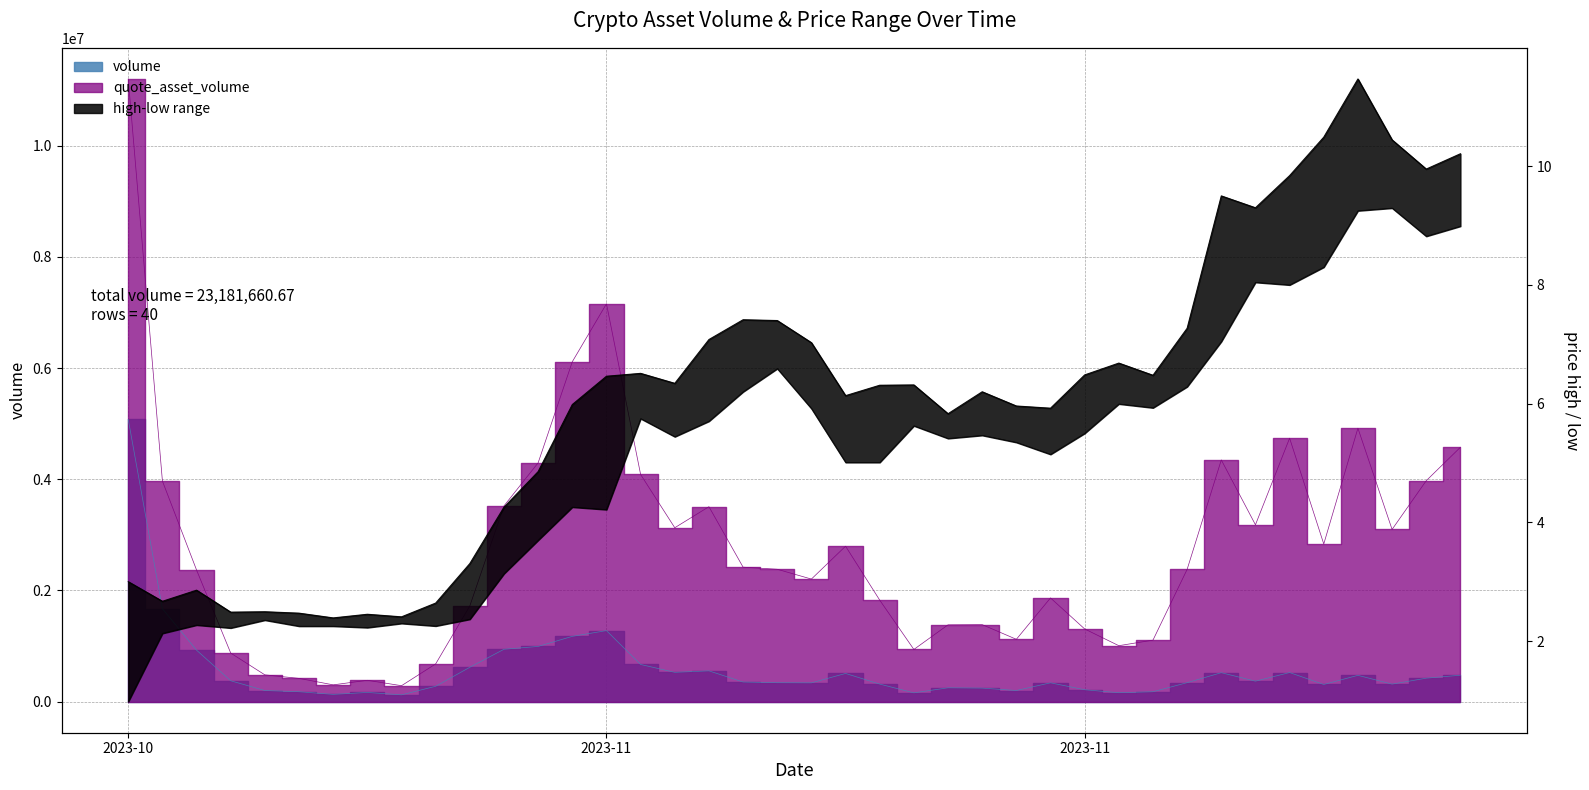

The high series shows 4.5 at 20. True or false?

False